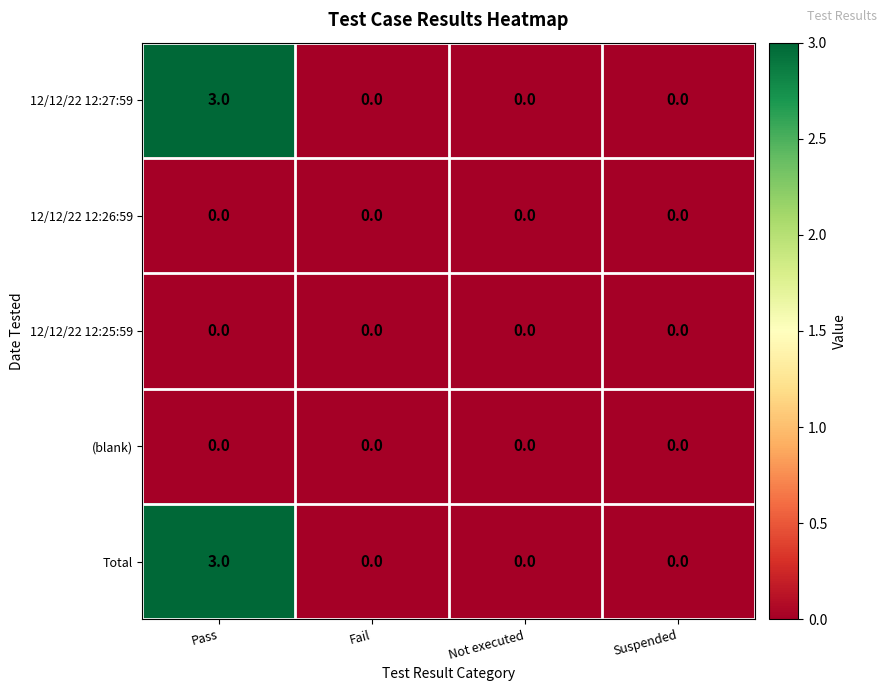

Is it true that (blank) equals 0 at Suspended?

True